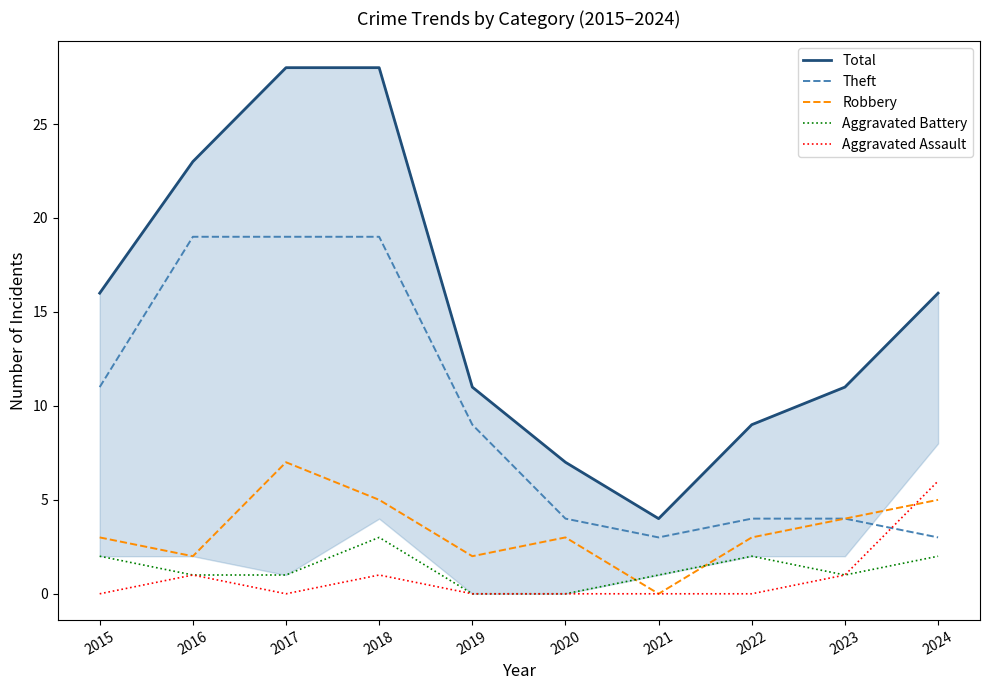

What is the difference between the Theft values at 2024 and 2018?

16